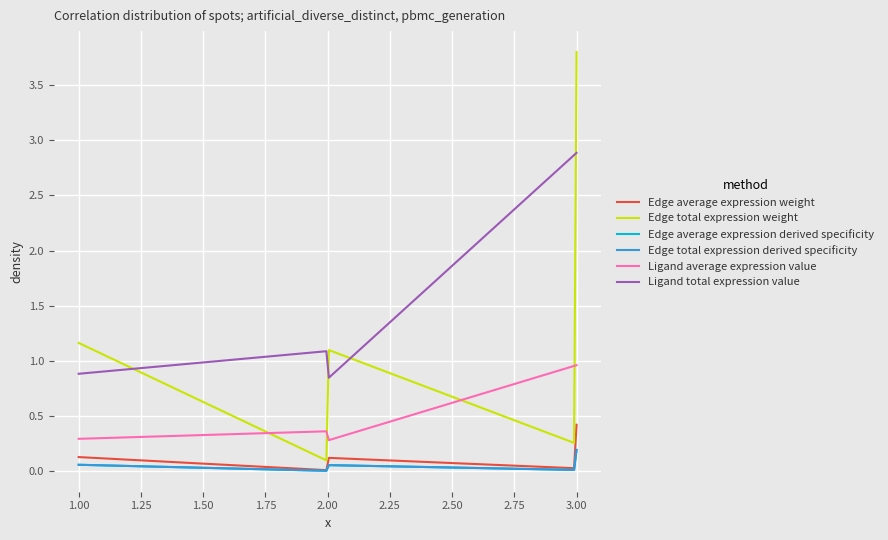

What is the sum of all Edge average expression weight values?

14.9